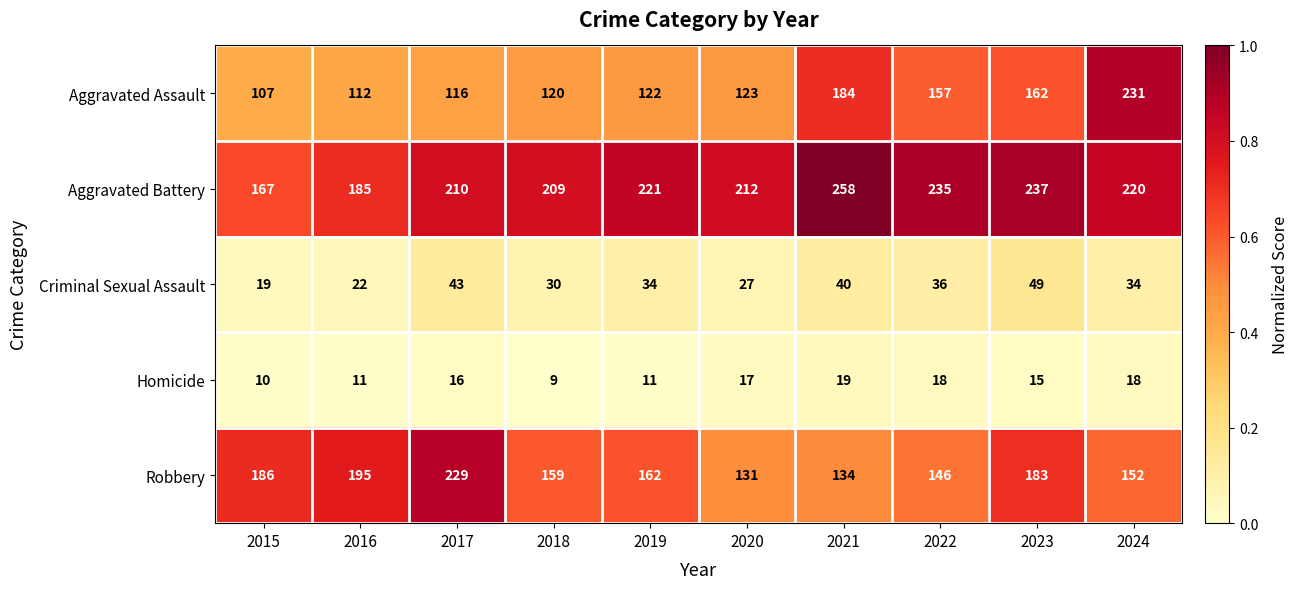

What is the total value across all series at 2015?

489